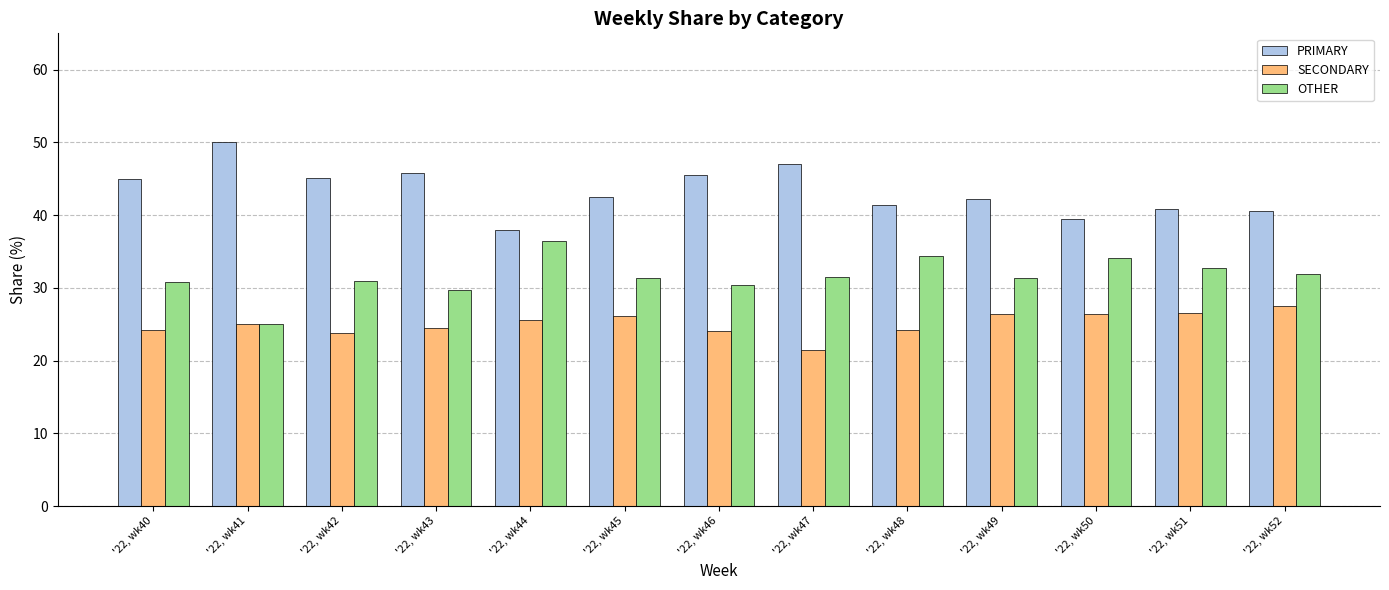

How many groups of bars are there?

13